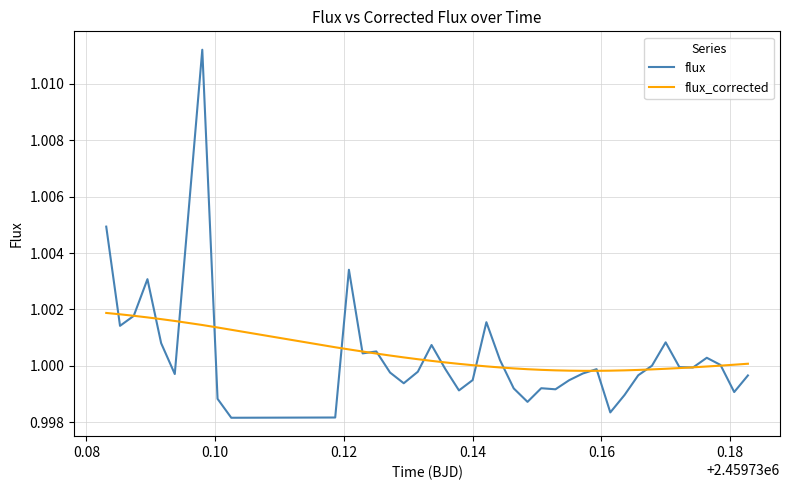

Rank the series by their maximum value, from lowest to highest.

flux_corrected, flux